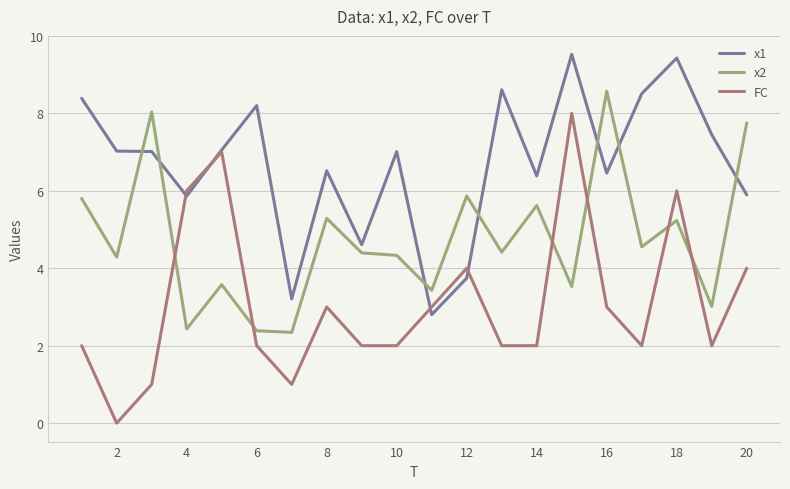

What is the maximum value for x2?

8.6